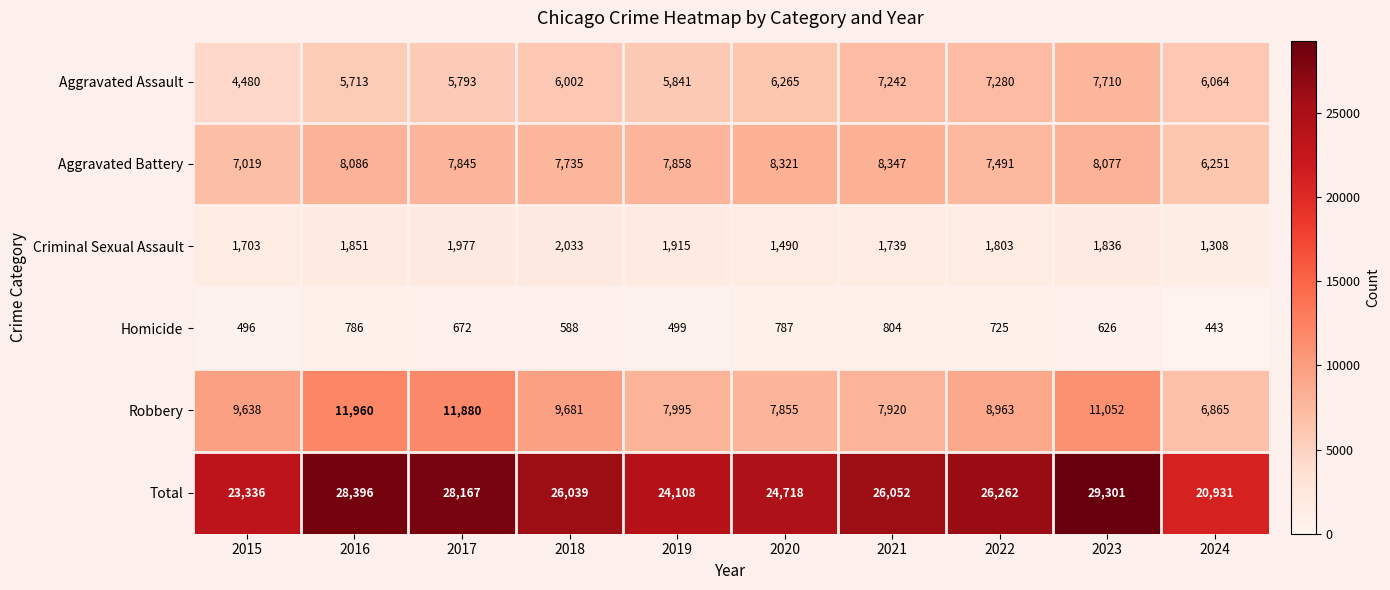

Which series has the widest spread of values?

Total